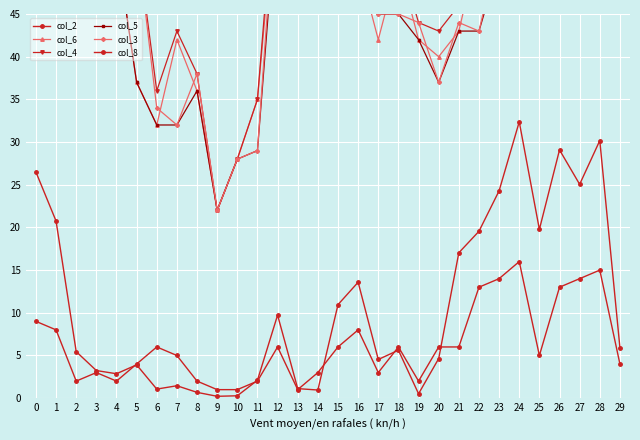

At how many categories does at least one series exceed 60?

8